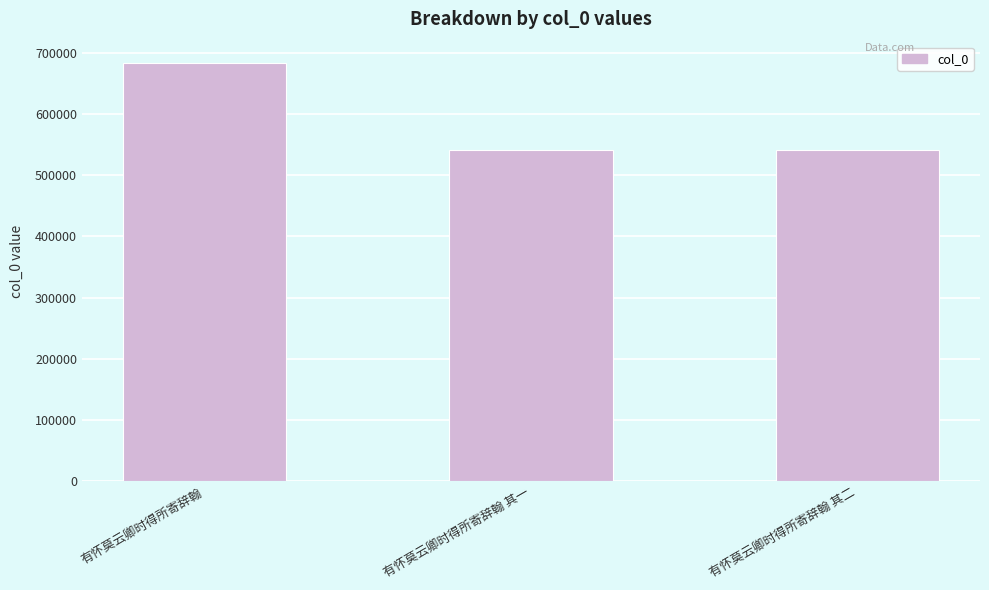

Are the bars horizontal?

No